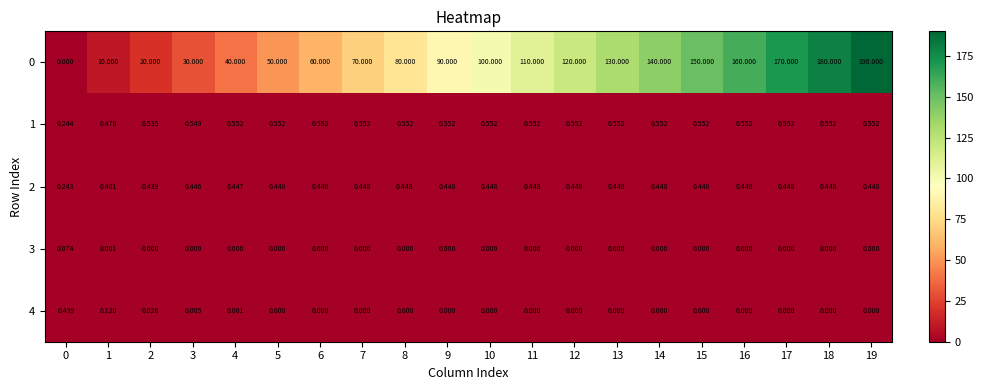

Is the value of 0 at 18 greater than the value of 2 at 11?

Yes